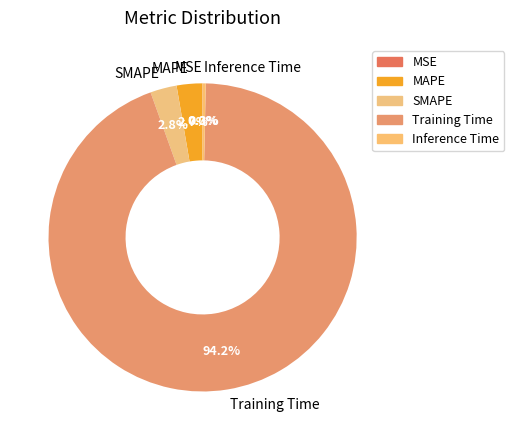

Is the sum of SMAPE and Inference Time greater than half?

No